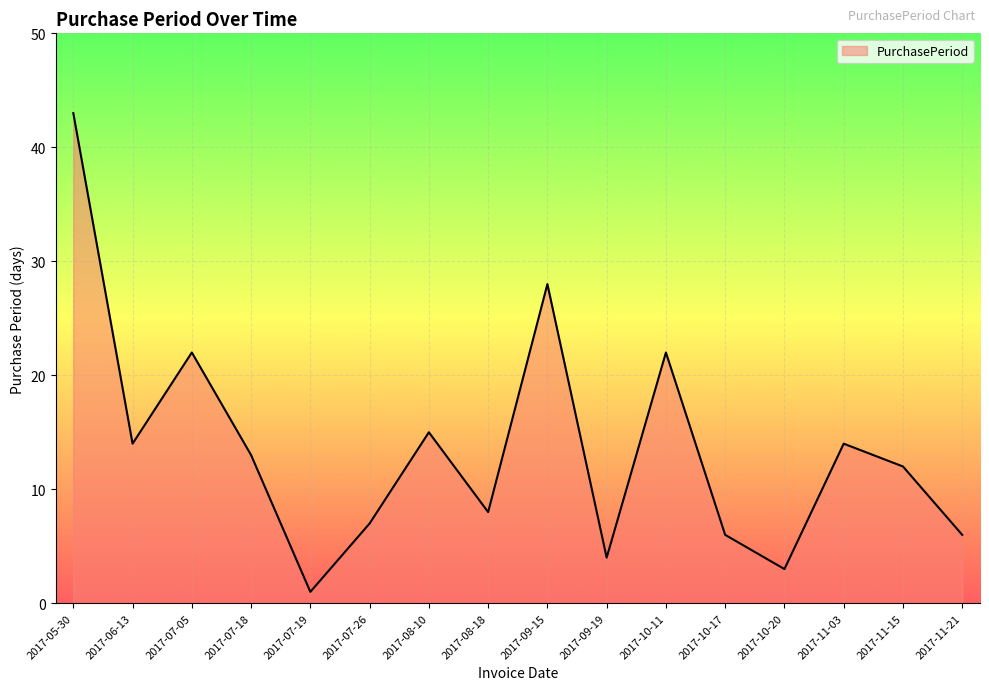

Where does the data first go above 13?

2017-05-30